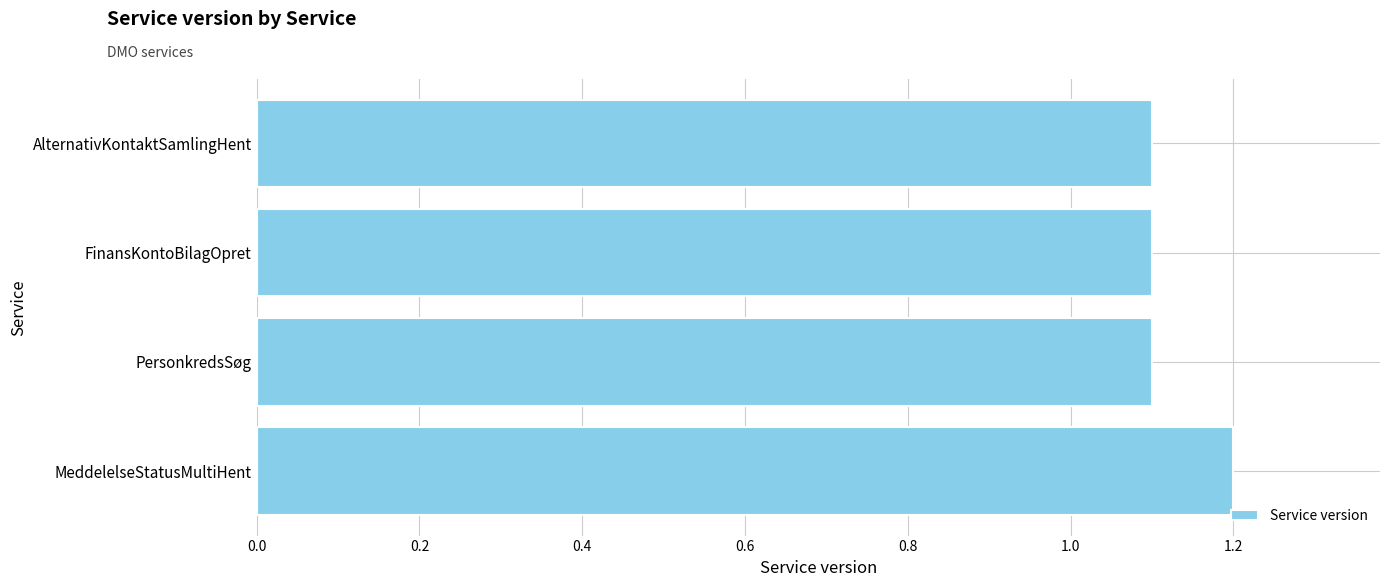

How many values are between 1 and 2?

4